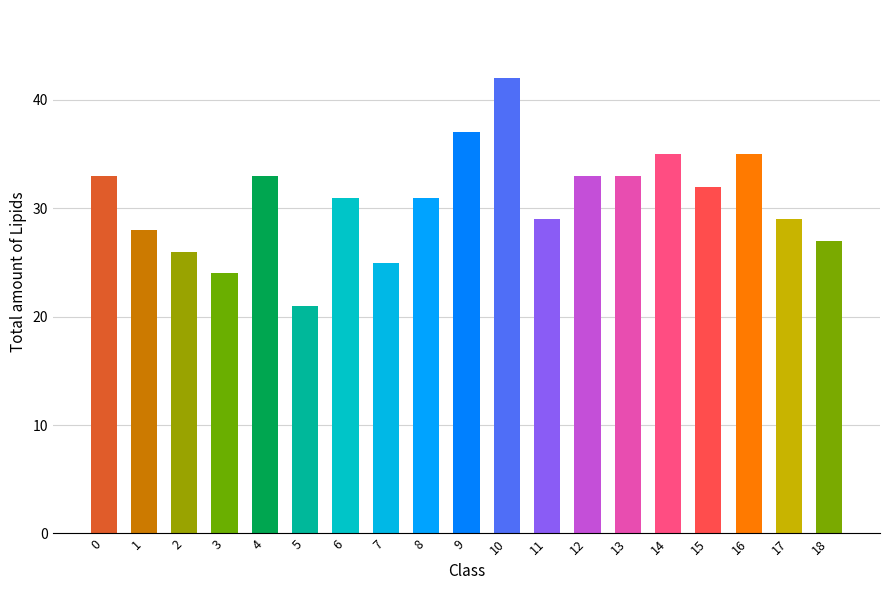

What is the value of the 13th bar from the left?

33